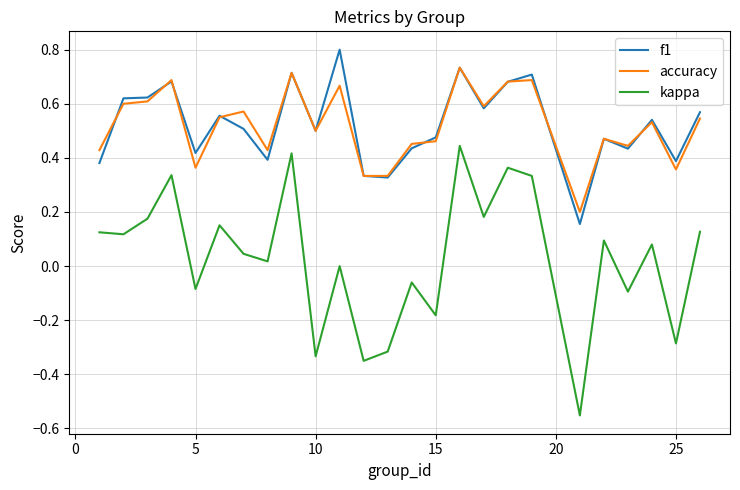

True or false: f1 and kappa cross at least once.

False